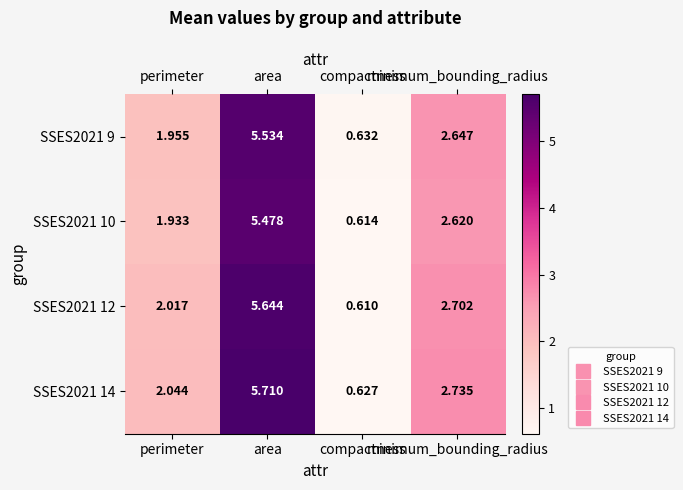

Reading right to left, extract all data points from this chart.

row_0: 2.6	0.6	5.5	2.0
row_1: 2.6	0.6	5.5	1.9
row_2: 2.7	0.6	5.6	2.0
row_3: 2.7	0.6	5.7	2.0